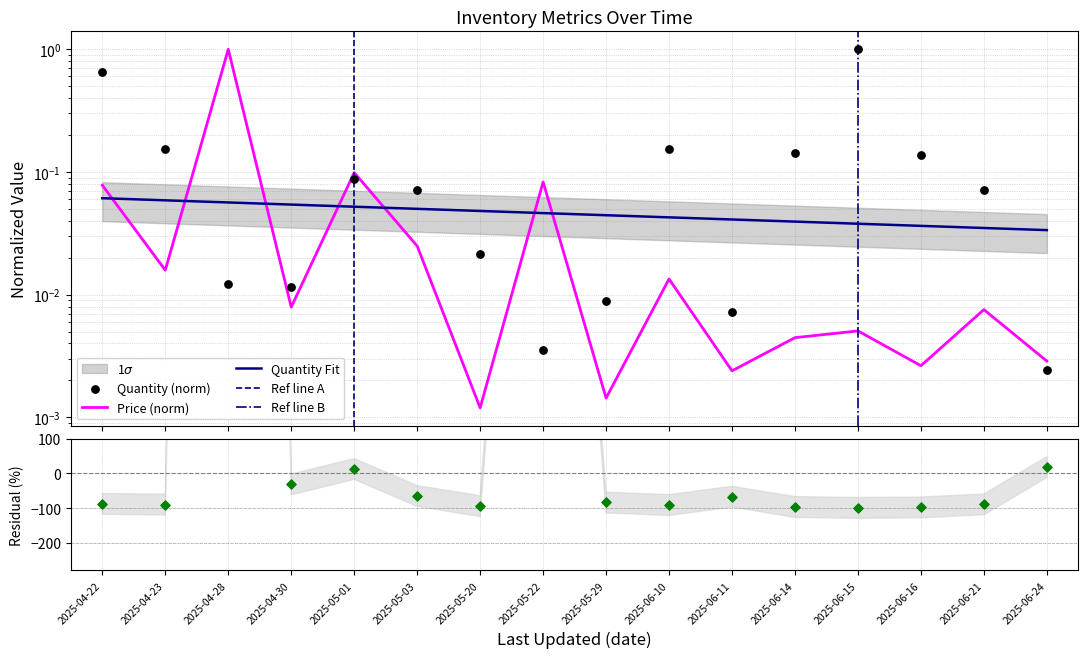

At how many categories does at least one series exceed 0?

16